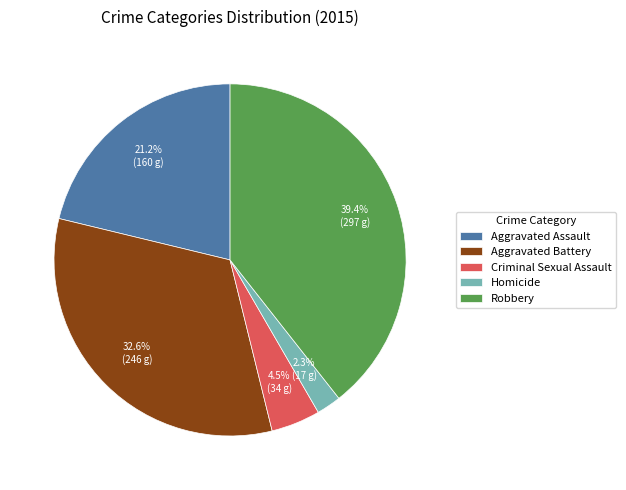

To the nearest percent, what portion does Aggravated Battery represent?

33%